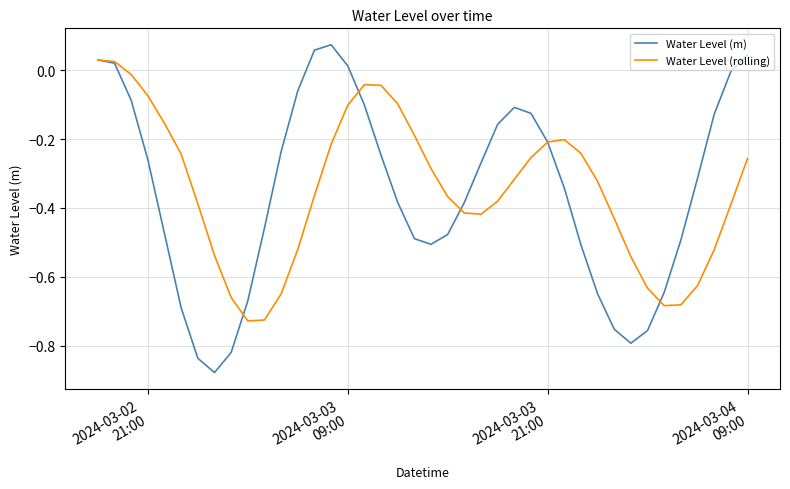

How many interior local peaks does the Water Level (m) series have?

2